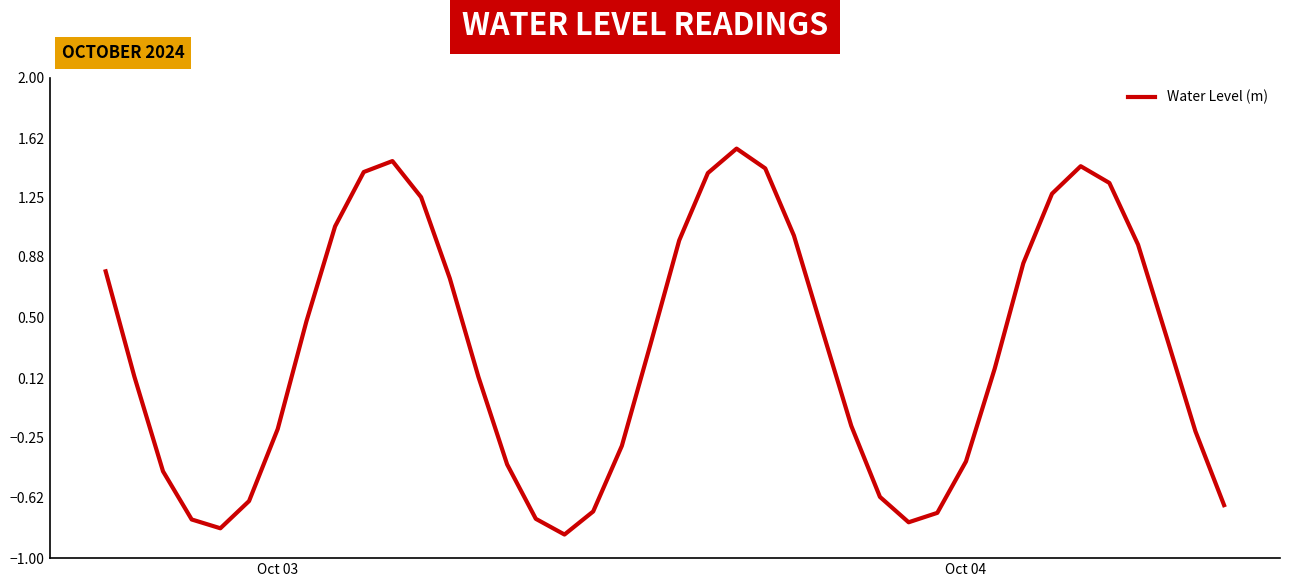

What is the difference between the maximum and minimum values?

2.4